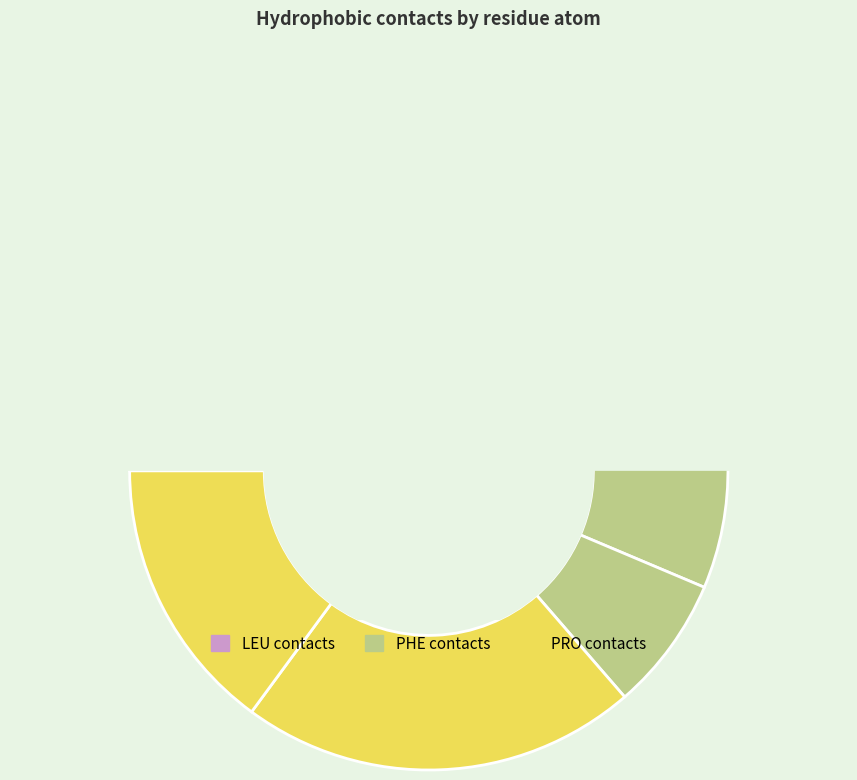

To the nearest percent, what percentage of the pie is A:13-PHE:CE1?

13%